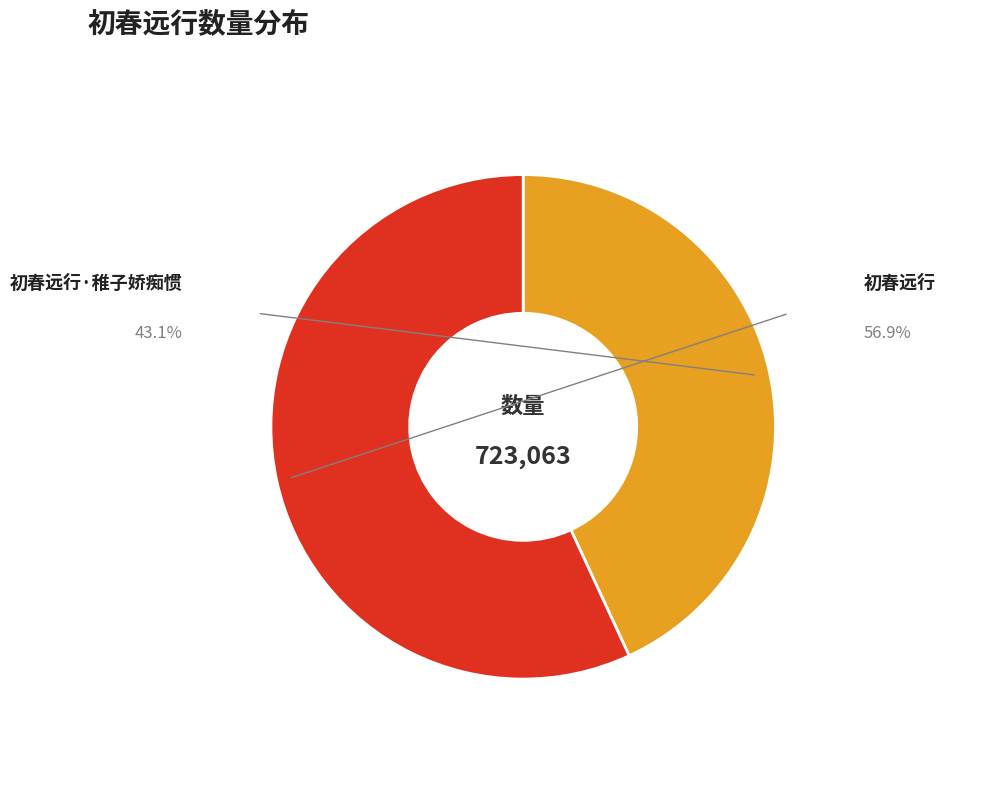

What is the smallest slice in the pie chart?

初春远行·稚子娇痴惯